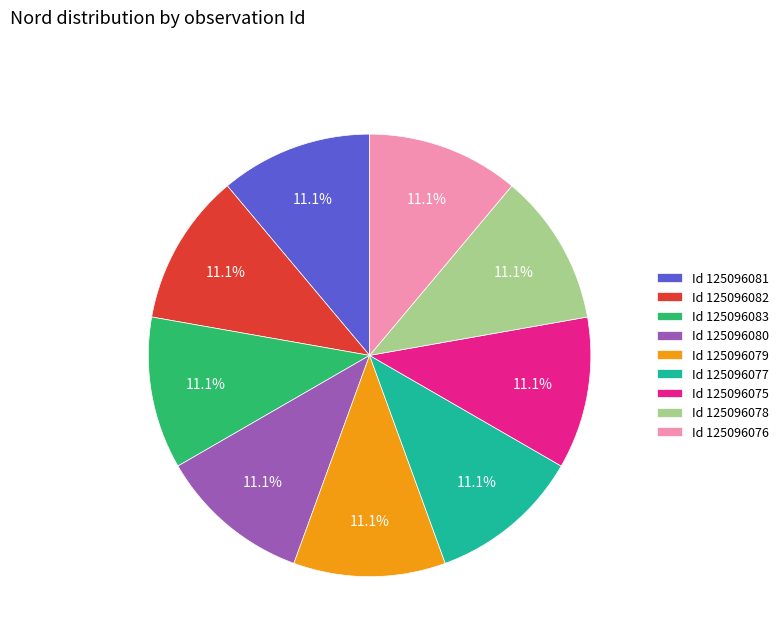

How much of the chart is everything except Id 125096081?

88.9%